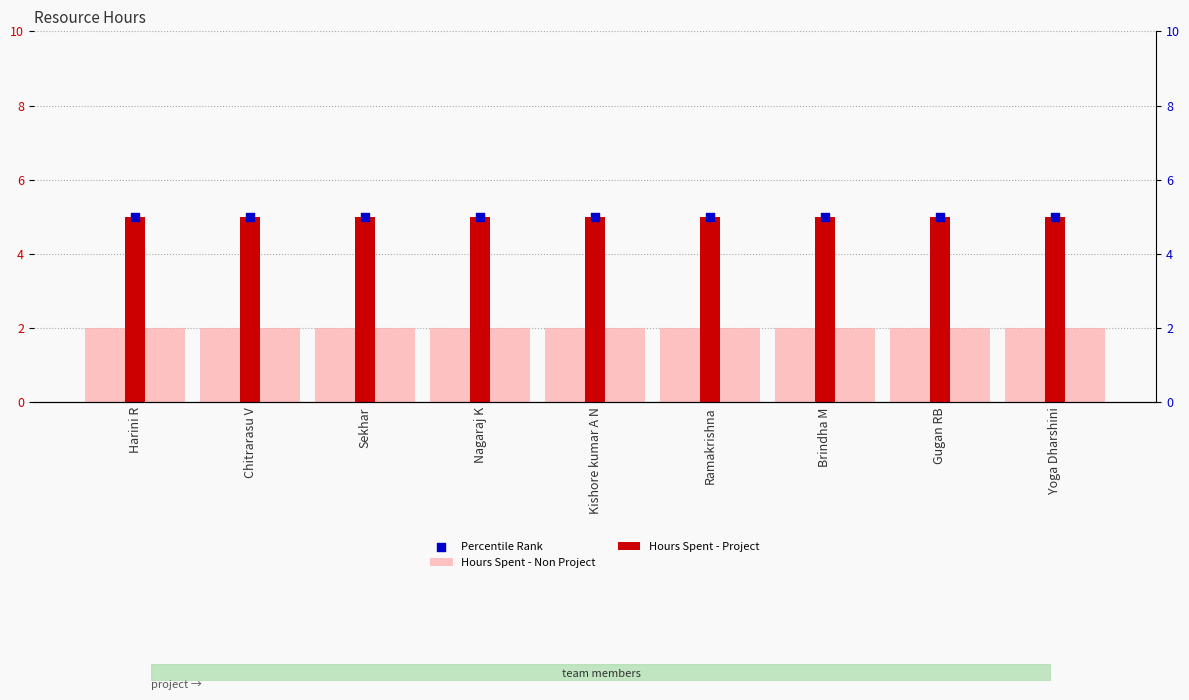

Which series has the largest Y range (max minus min)?

Hours Spent - Non Project